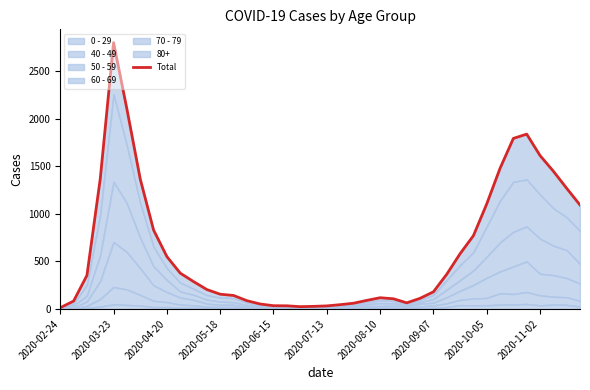

True or false: there are more than 2 points higher than both neighbors.

True